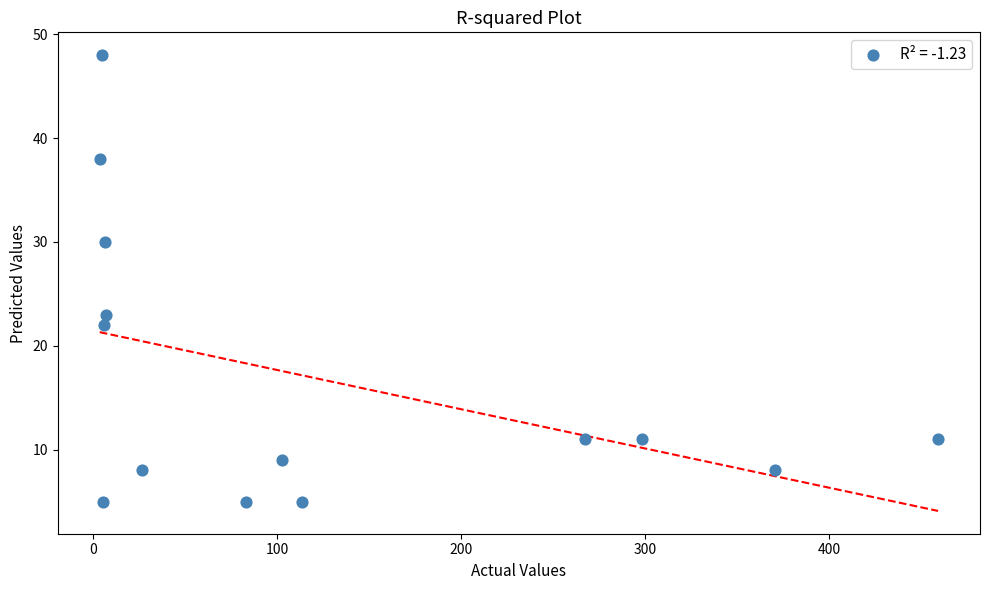

What Y value in the scatter plot is closest to 26?

23